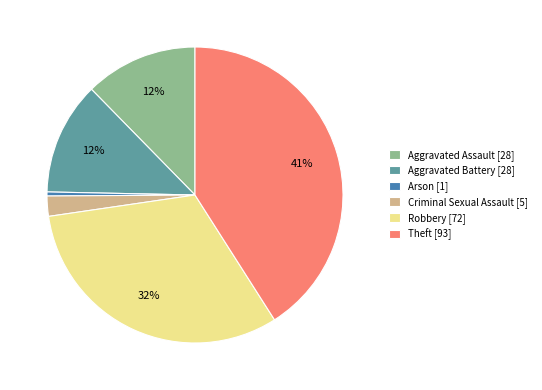

Count the number of slices in the pie.

6